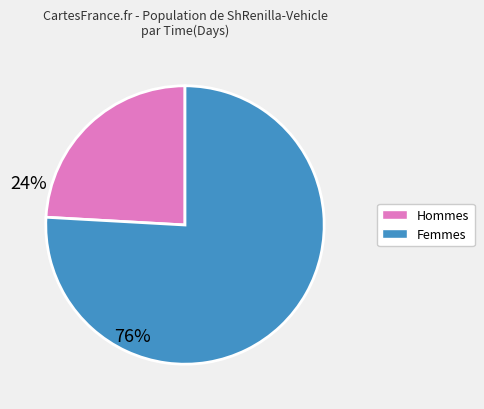

Is there a majority slice in this chart?

Yes